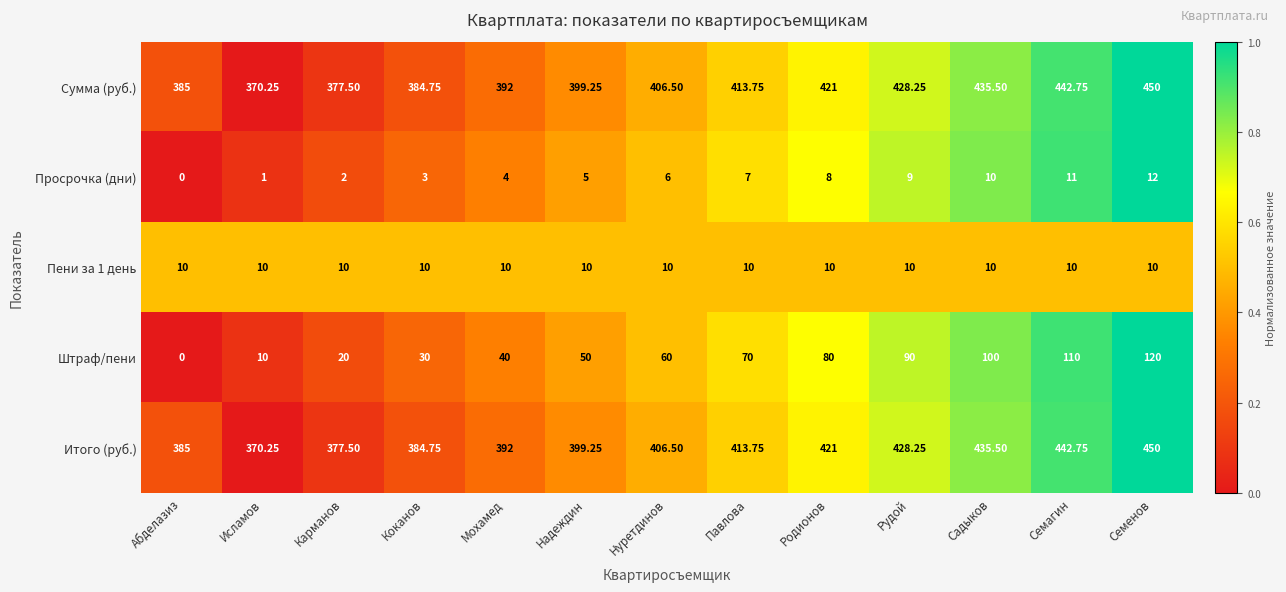

At which label does Итого (руб.) reach its peak?

Семенов